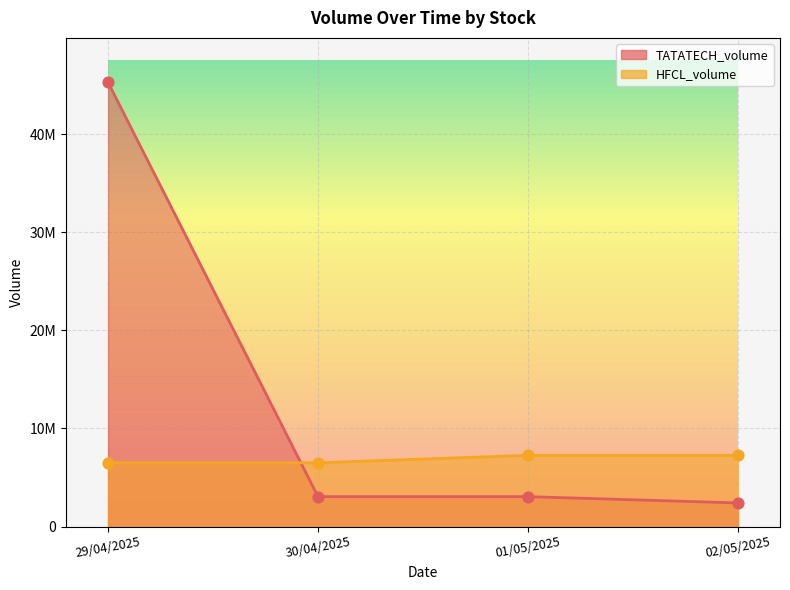

What is the total value across all series at 29/04/2025?

51812230